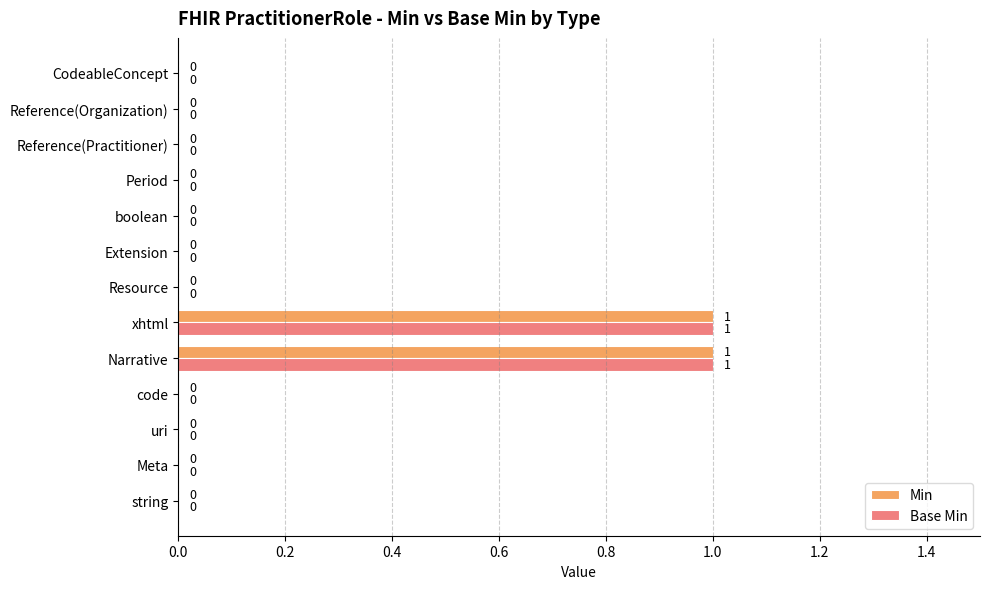

True or false: Base Min has a value of -1 at code.

False